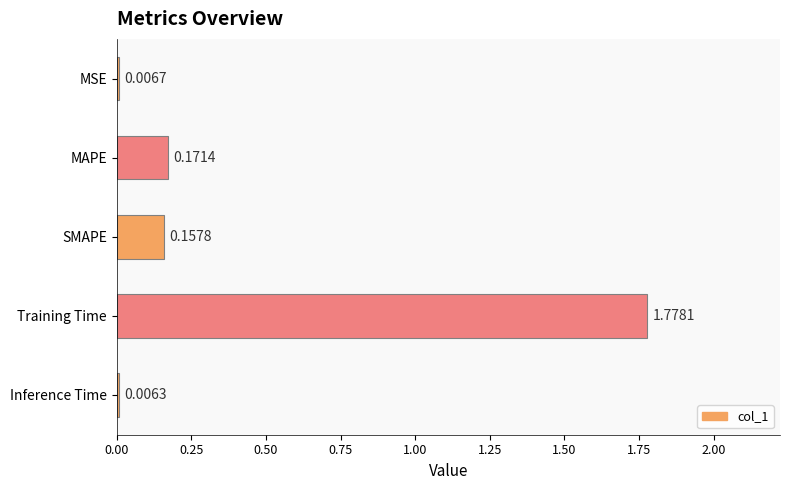

What is the sum of all values?

2.1